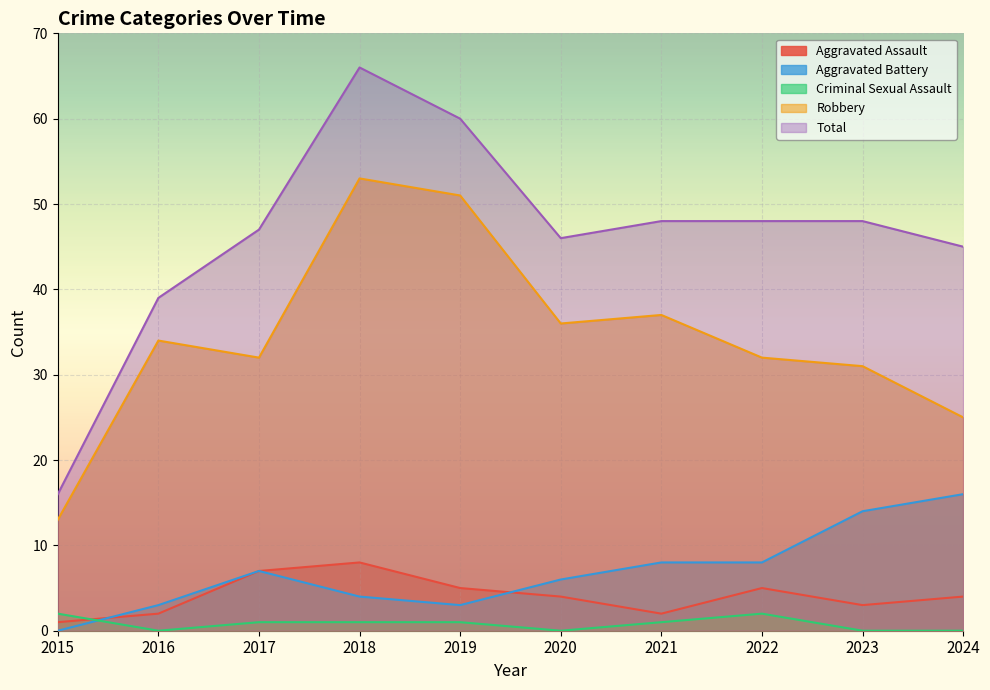

Reading left to right, transcribe all the data shown in this chart.

Aggravated Assault: 2015=1	2016=2	2017=7	2018=8	2019=5	2020=4	2021=2	2022=5	2023=3	2024=4
Aggravated Battery: 2015=0	2016=3	2017=7	2018=4	2019=3	2020=6	2021=8	2022=8	2023=14	2024=16
Criminal Sexual Assault: 2015=2	2016=0	2017=1	2018=1	2019=1	2020=0	2021=1	2022=2	2023=0	2024=0
Robbery: 2015=13	2016=34	2017=32	2018=53	2019=51	2020=36	2021=37	2022=32	2023=31	2024=25
Total: 2015=16	2016=39	2017=47	2018=66	2019=60	2020=46	2021=48	2022=48	2023=48	2024=45